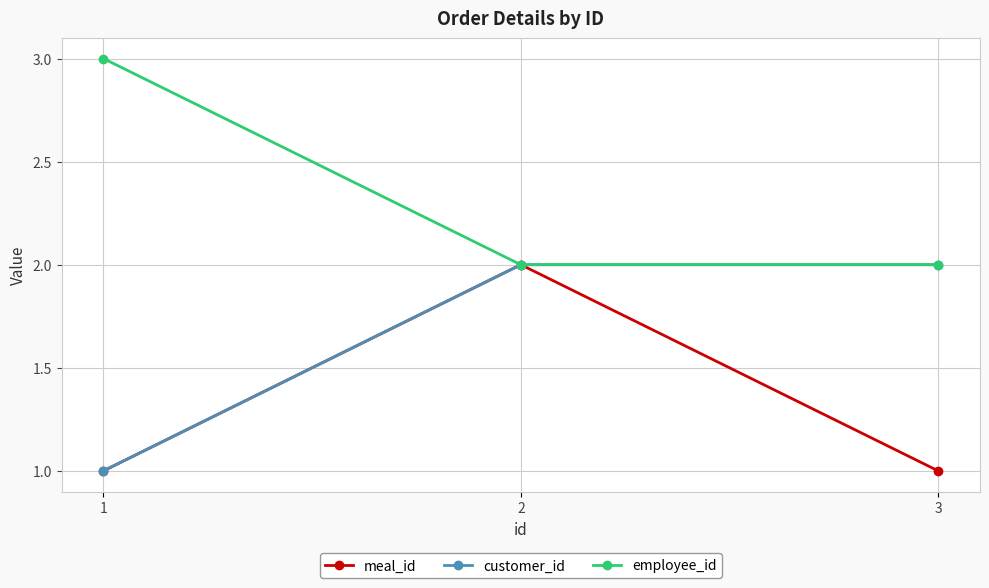

How many data points does each series have?

3